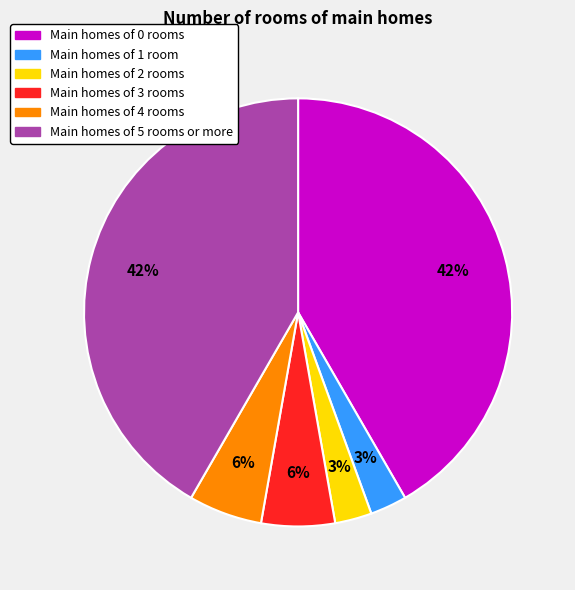

Is there any slice that represents more than half of the pie?

No